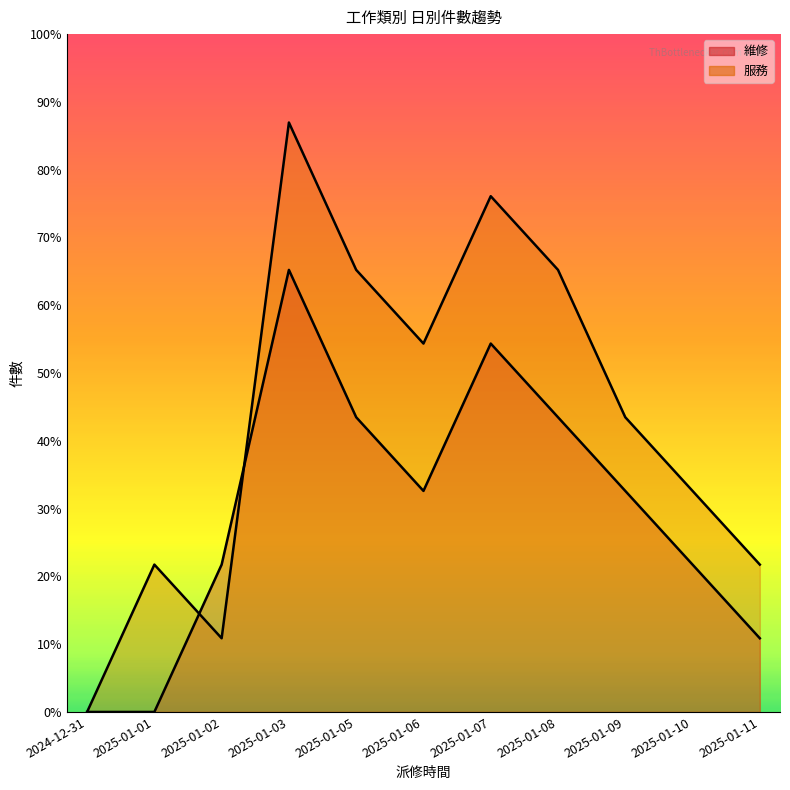

Where do 維修 and 服務 first cross each other?

2025-01-01 and 2025-01-02